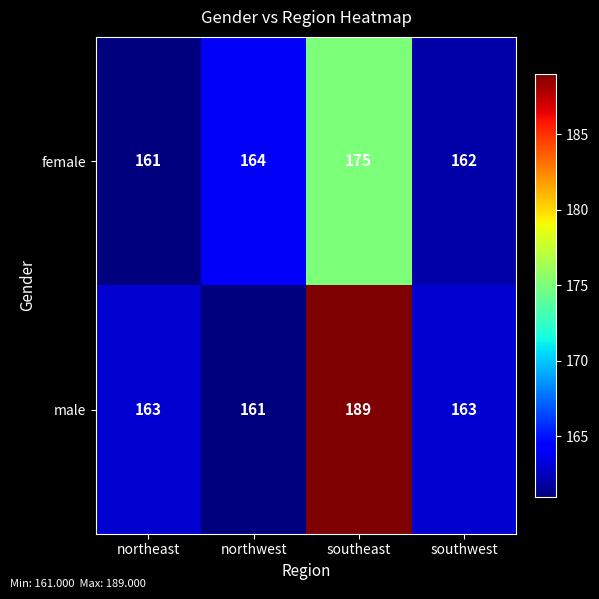

List the series in order of their peak value, highest first.

male, female